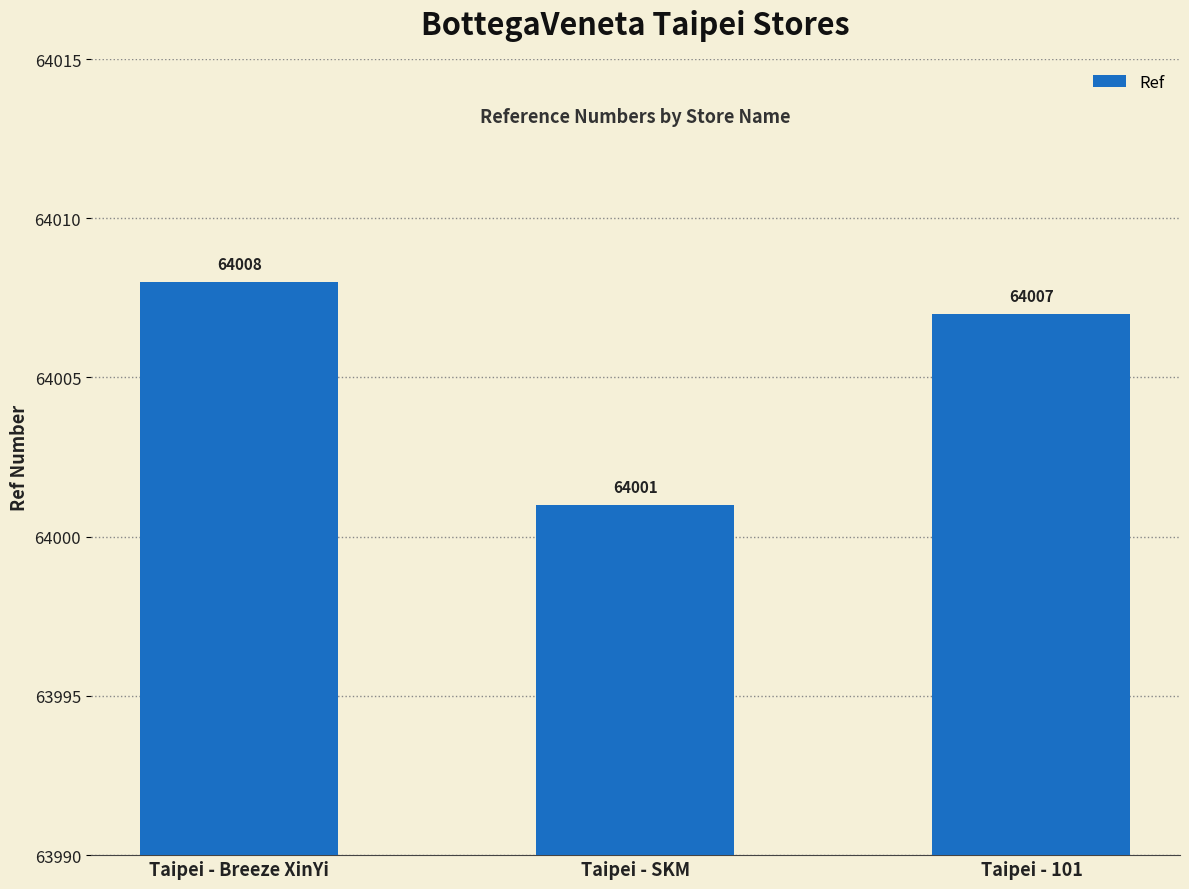

Reading left to right, transcribe all the data shown in this chart.

Taipei - Breeze XinYi=64008	Taipei - SKM=64001	Taipei - 101=64007